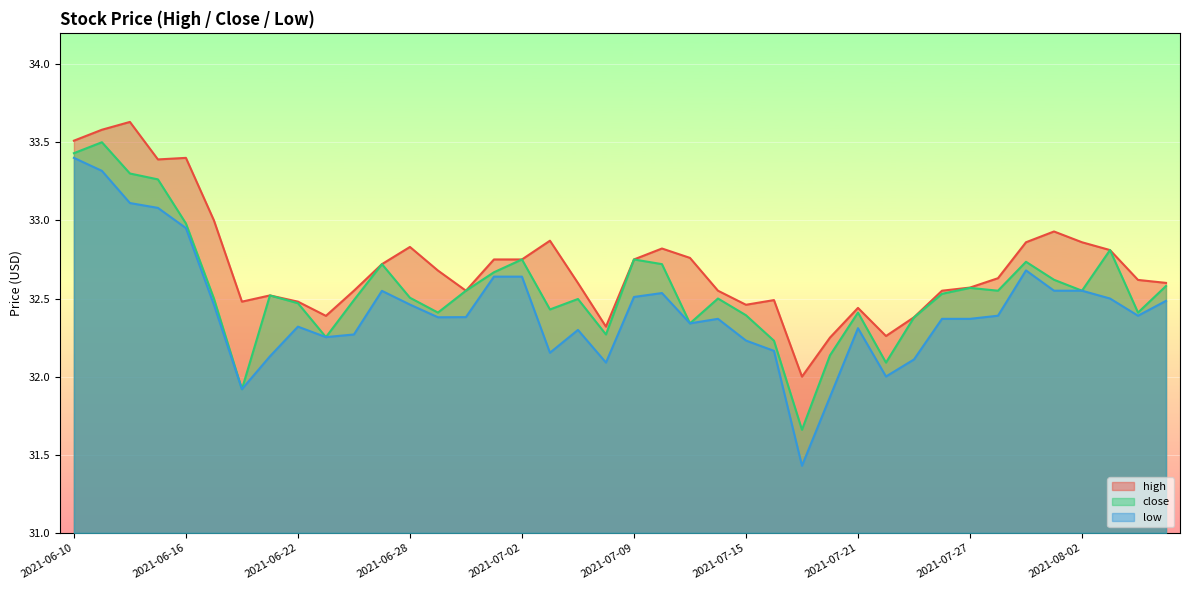

True or false: high and low cross at least once.

False